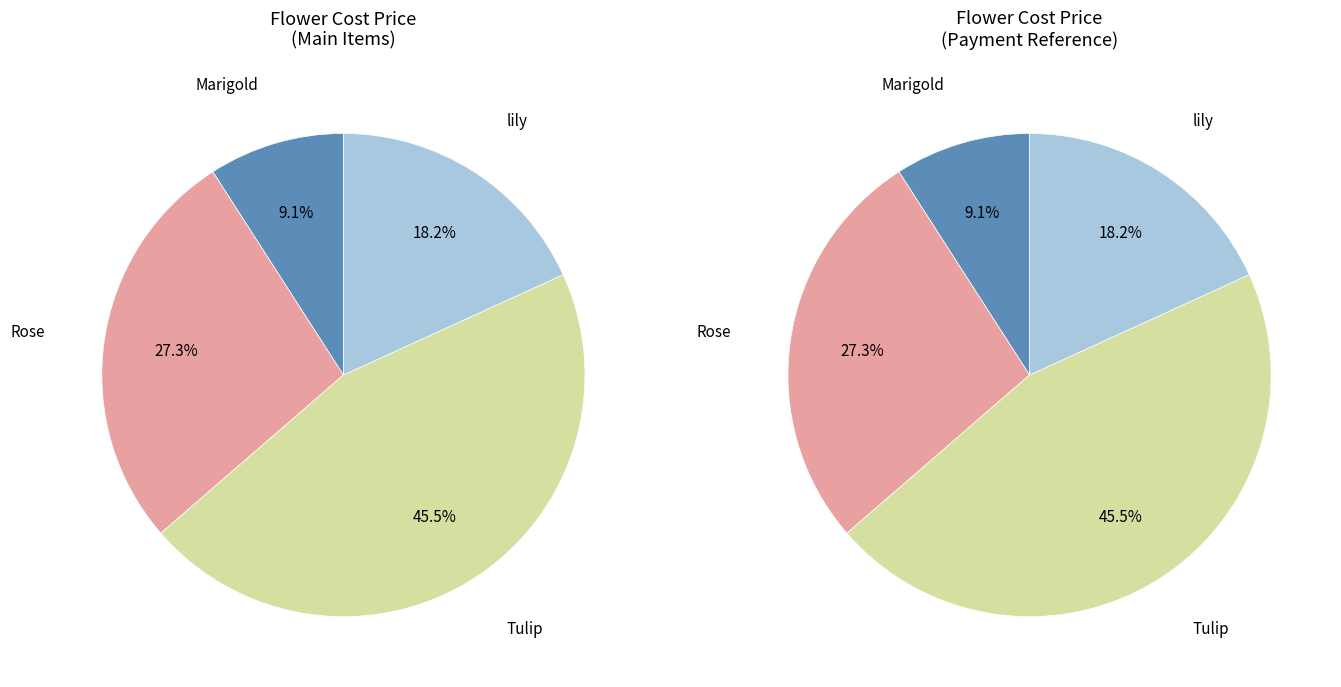

What is the smallest slice in the pie chart?

Marigold